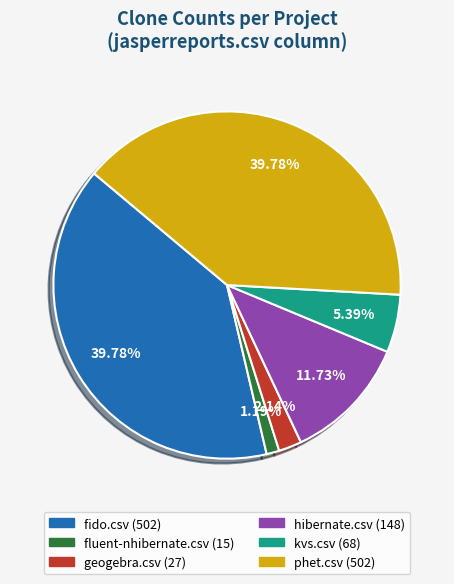

Does any single category account for the majority?

No